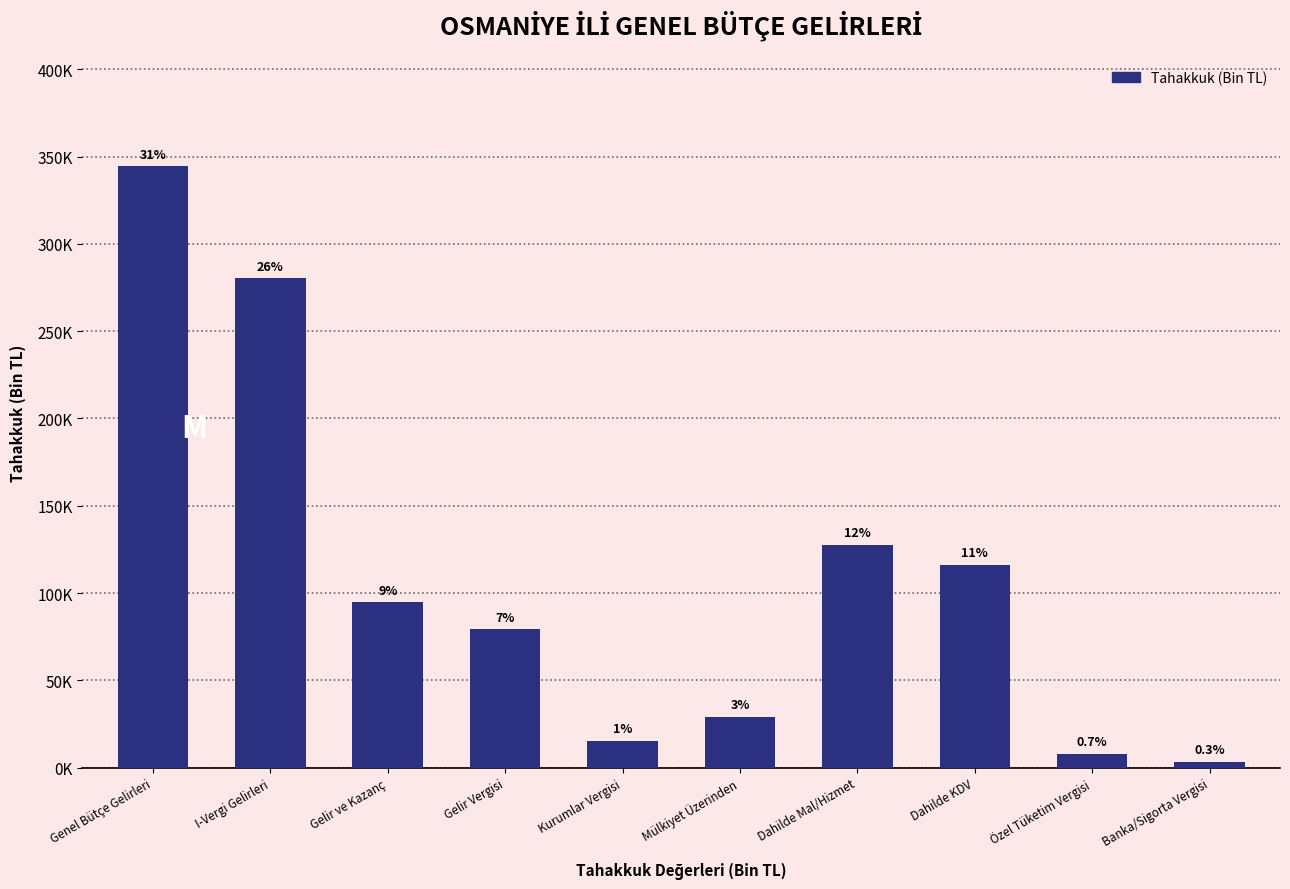

Are the bars horizontal?

No